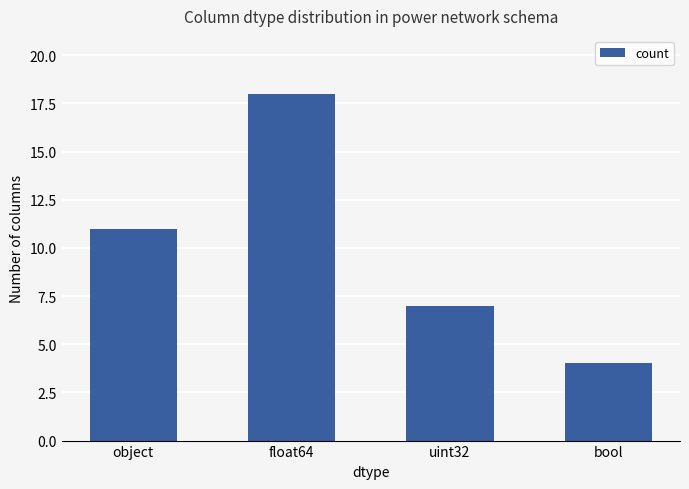

Are the bars grouped side by side (vs. stacked)?

No